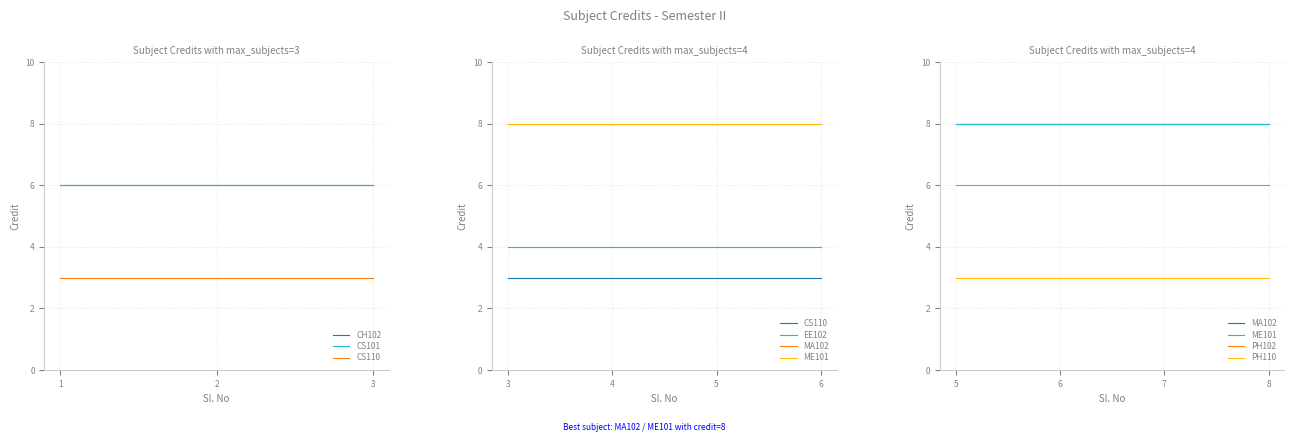

What position from the left is EE102?

4